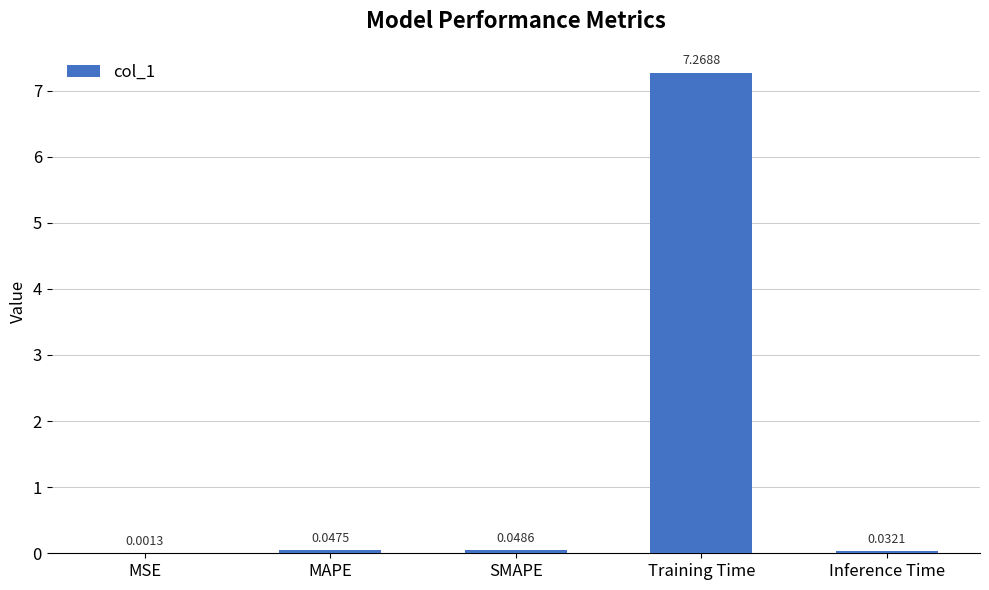

Which has a higher value, MSE or MAPE?

MAPE